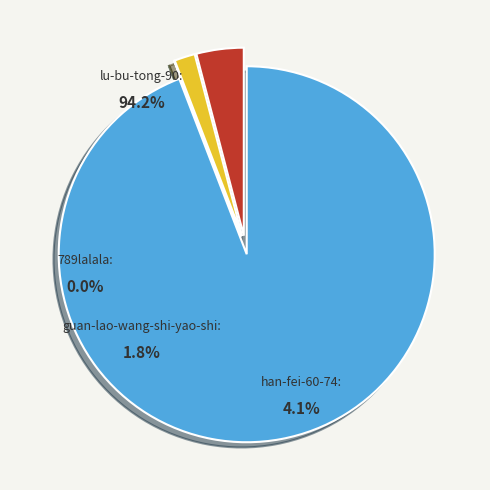

What is the change in value from 789lalala to han-fei-60-74?

+8545